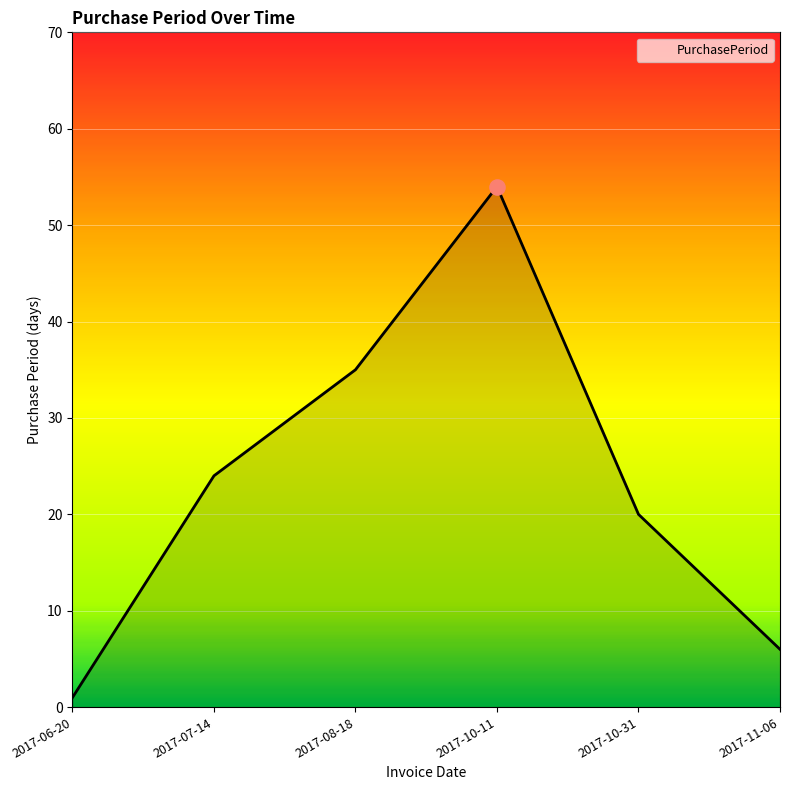

Which has a higher value, 2017-08-18 or 2017-06-20?

2017-08-18